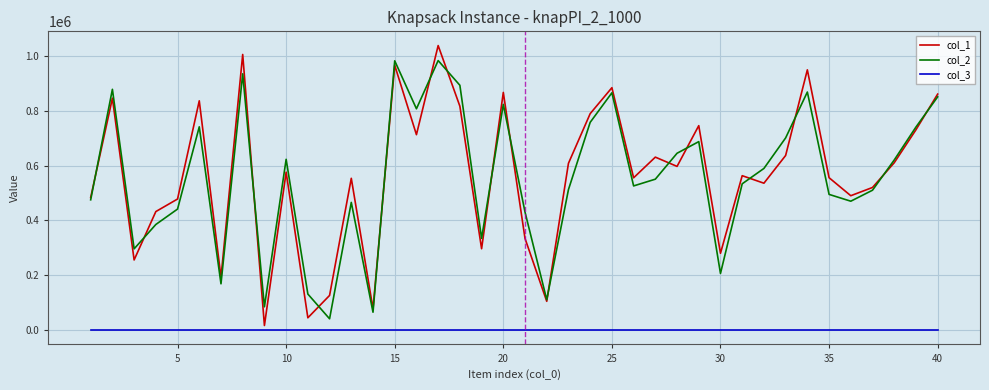

What is the difference between the maximum and second lowest values in the col_1 series?

991389